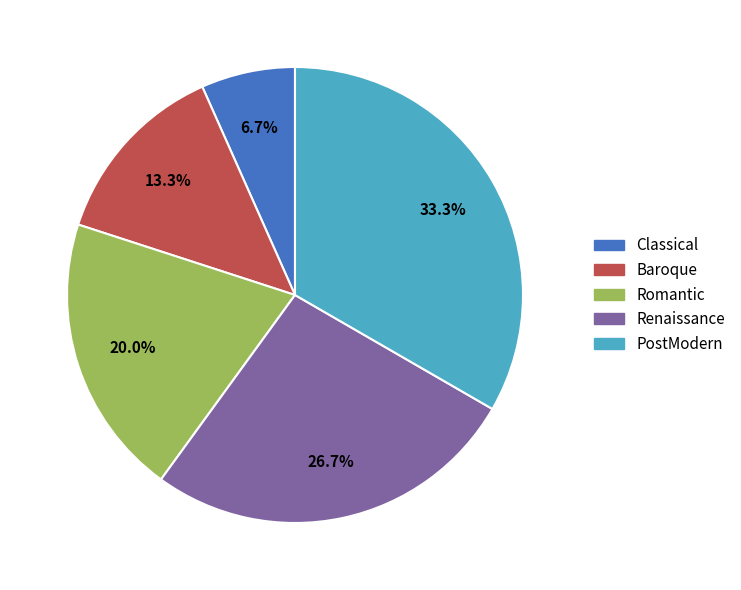

Is there any slice that represents more than half of the pie?

No